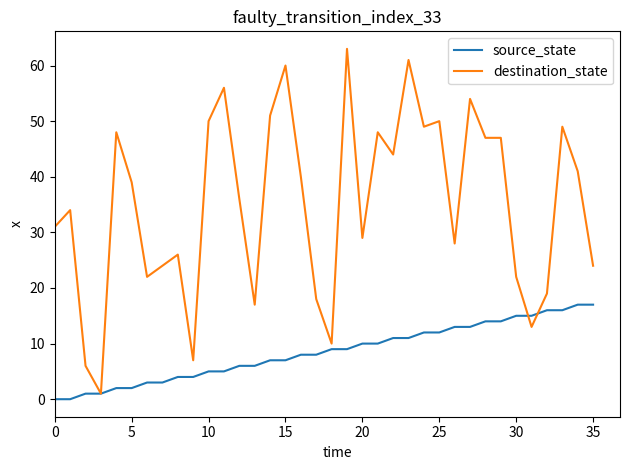

Which series has the largest total across all categories?

destination_state